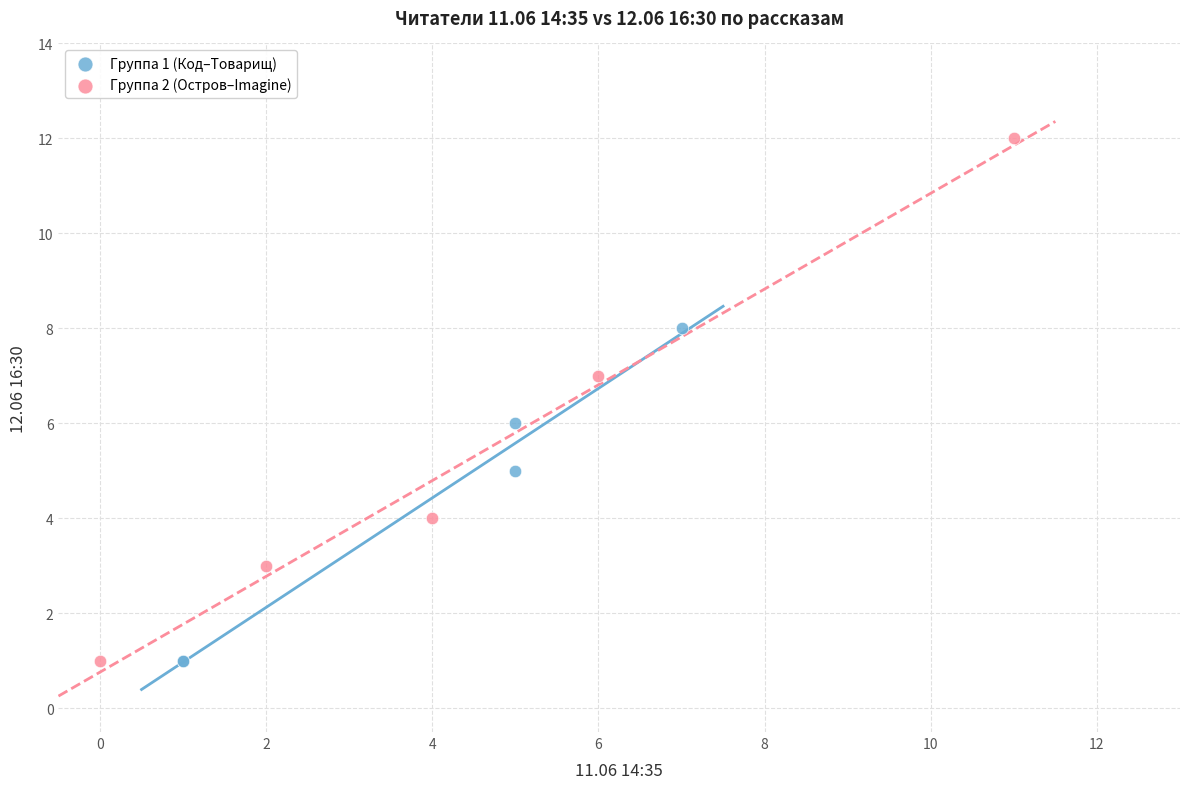

What are all the series names shown in the legend?

Группа 1 (Код–Товарищ), Группа 2 (Остров–Imagine)